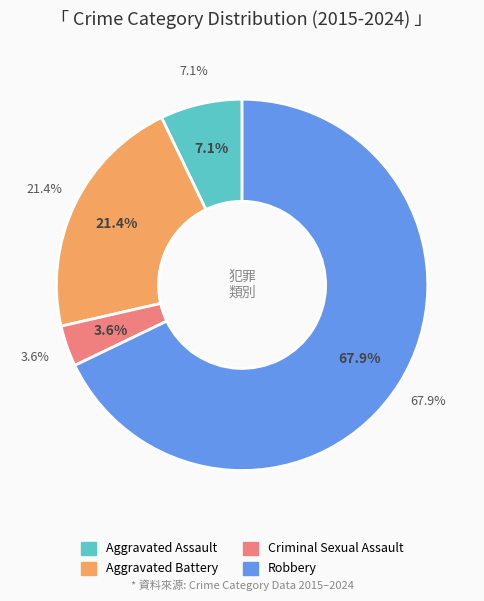

Does Robbery represent more than half of the total?

Yes